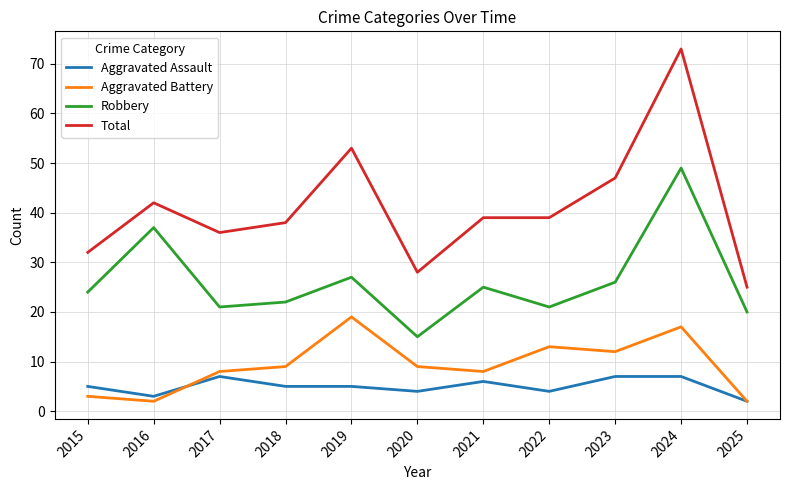

What is the sum of all Aggravated Assault values?

55